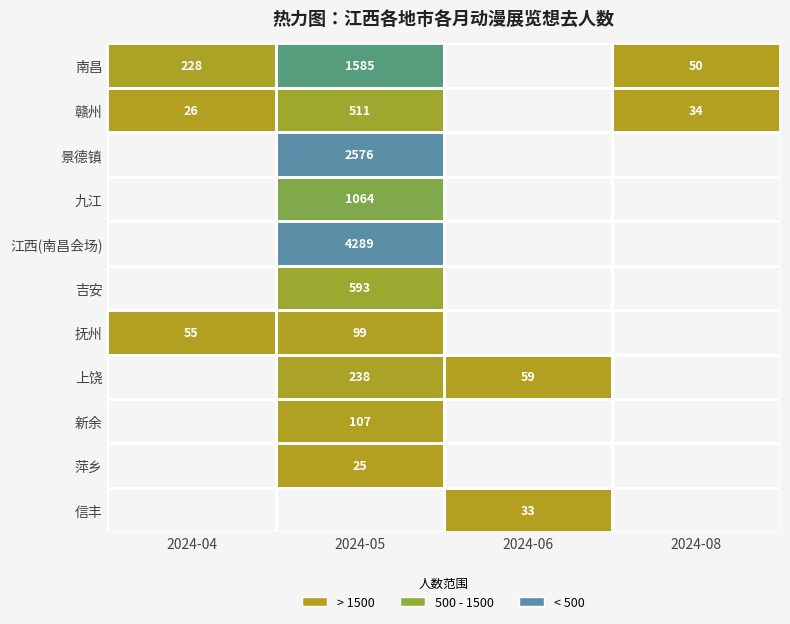

What is the difference between the highest and lowest values at 2024-08?

16.0